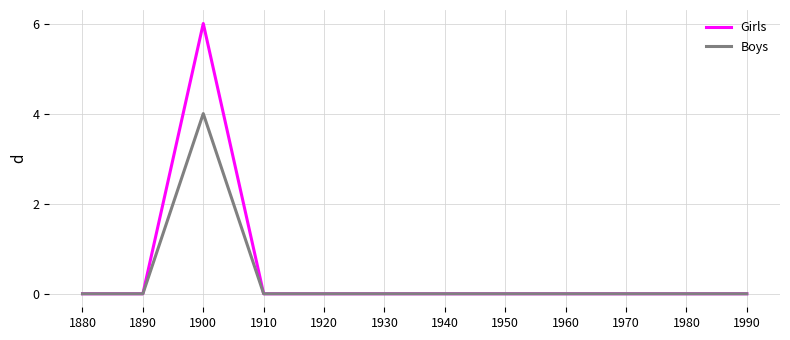

What is the difference between the maximum and minimum values in the Boys series?

4